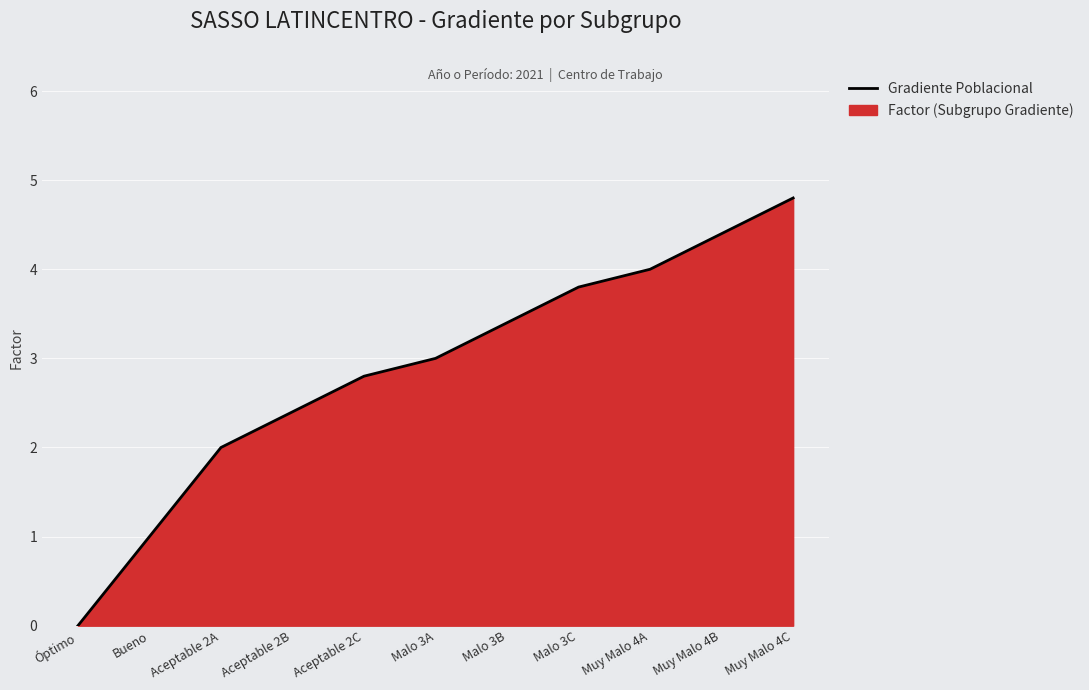

Reading left to right, extract all data points from this chart.

Óptimo=0.0	Bueno=1.0	Aceptable 2A=2.0	Aceptable 2B=2.4	Aceptable 2C=2.8	Malo 3A=3.0	Malo 3B=3.4	Malo 3C=3.8	Muy Malo 4A=4.0	Muy Malo 4B=4.4	Muy Malo 4C=4.8